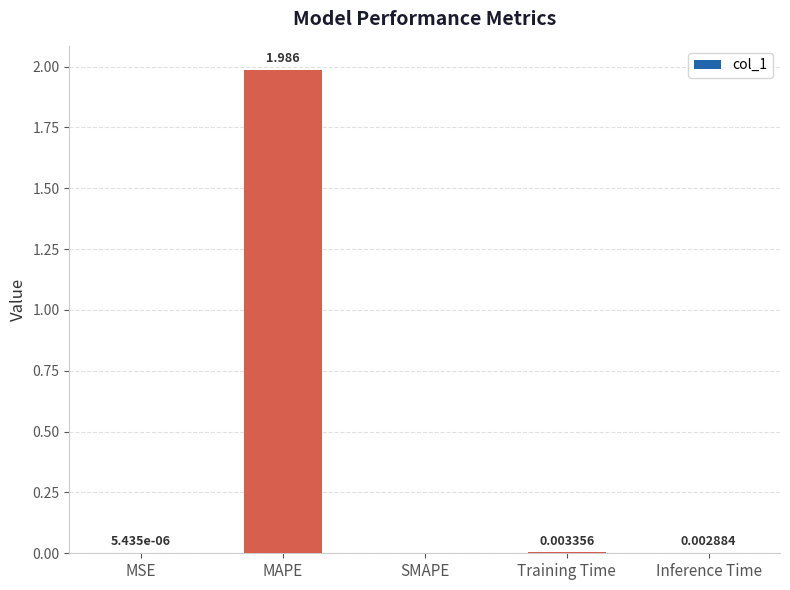

Which has a higher value, MSE or SMAPE?

MSE